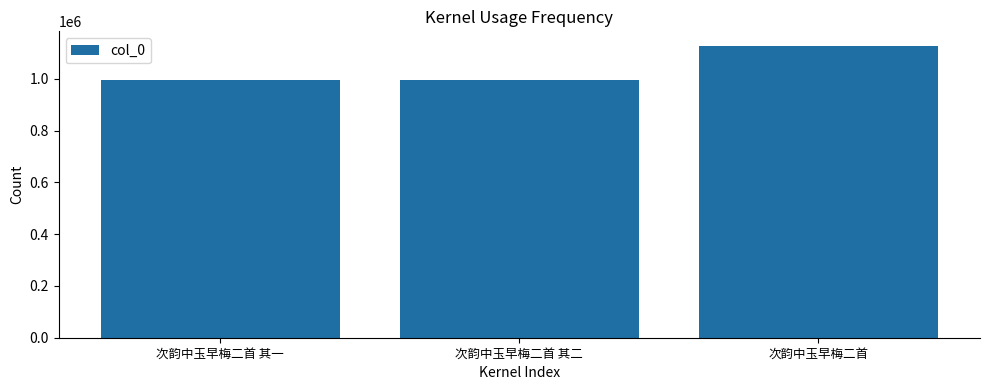

What is the difference between the maximum and minimum values?

131403